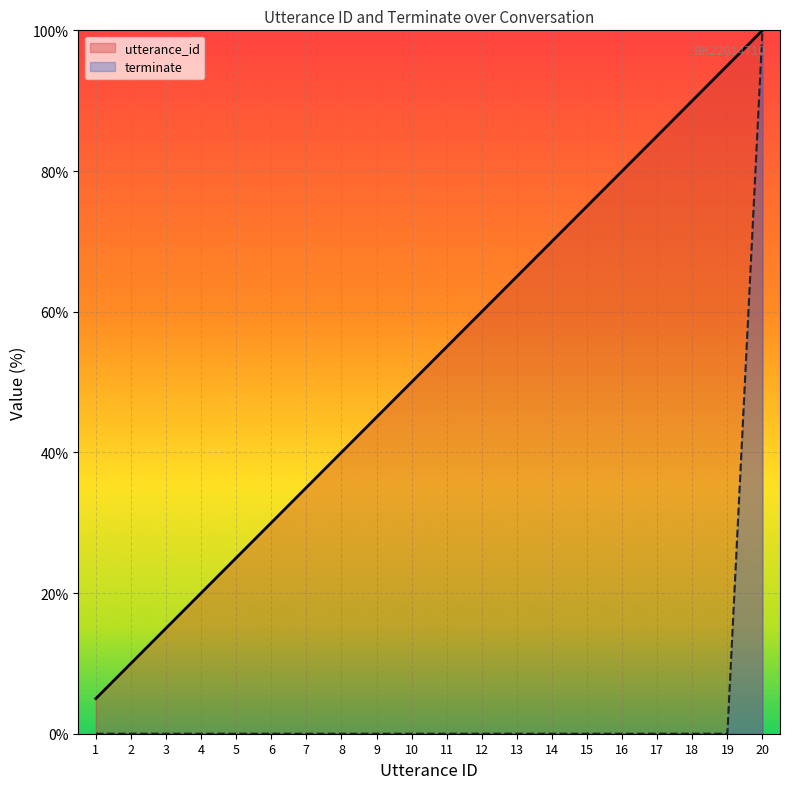

How many values in terminate are above zero?

1